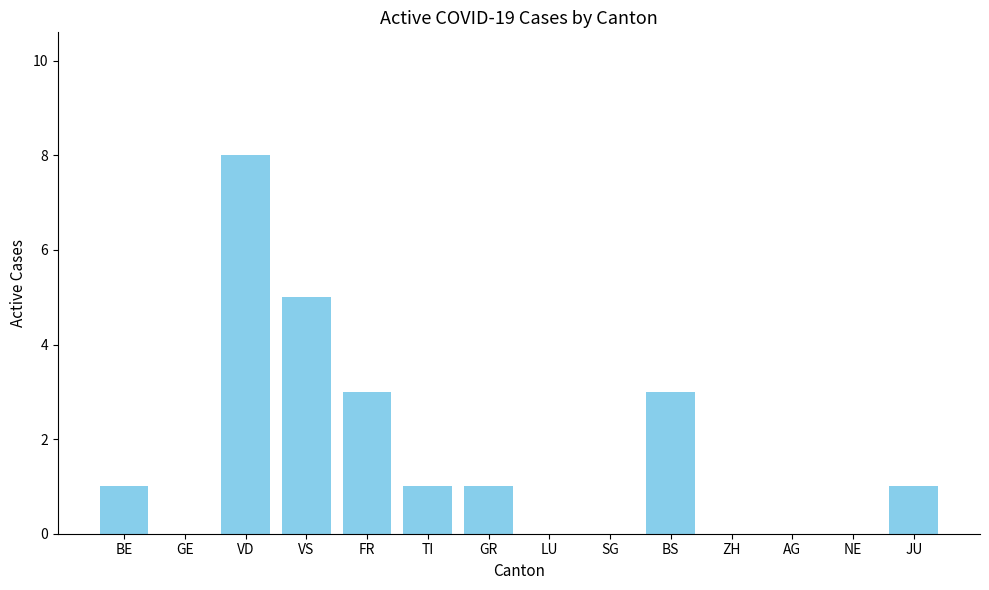

What value does the data have at BS?

3